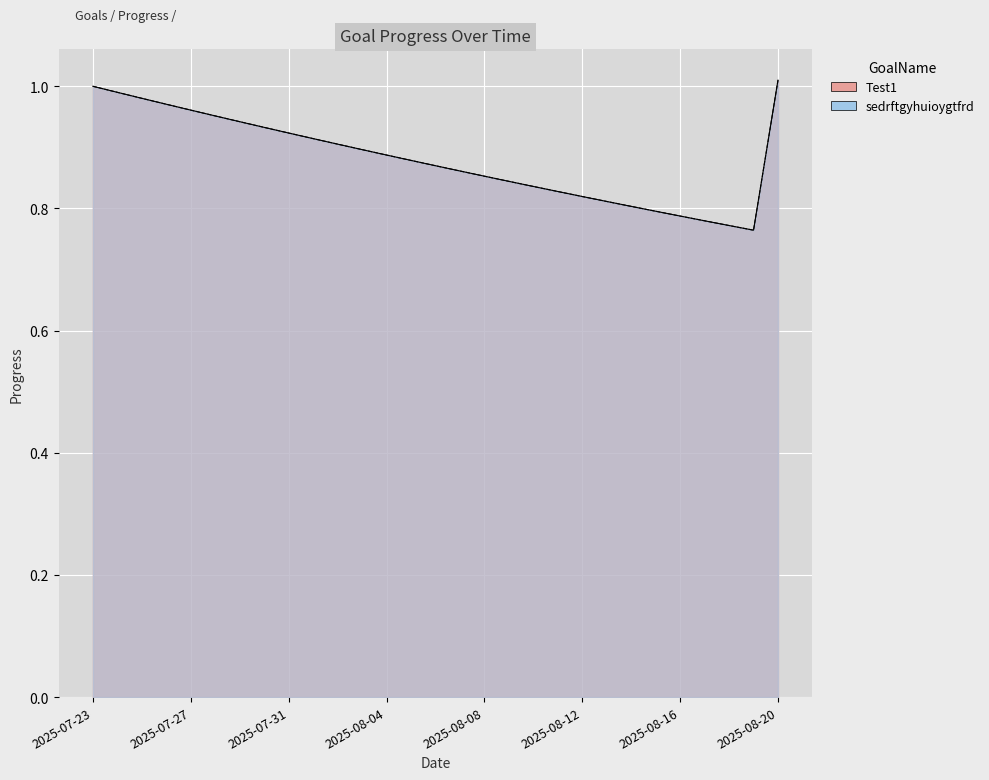

True or false: Test1 has a value of 0.9 at 2025-08-04.

True